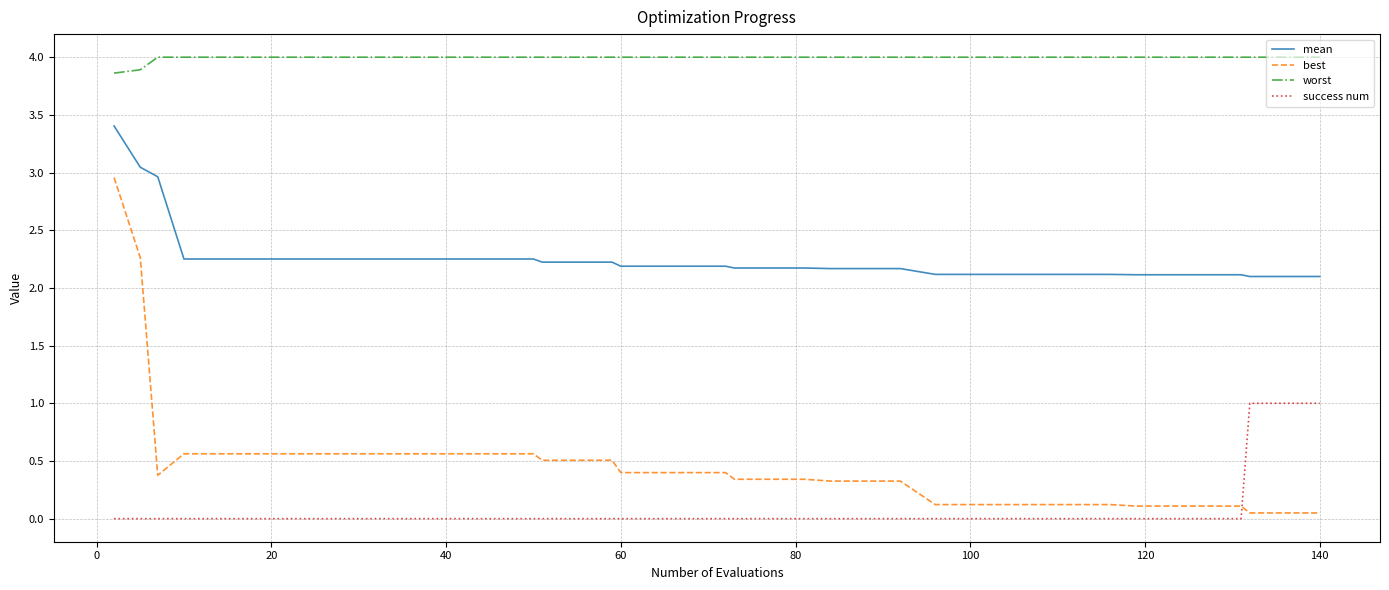

Which series has the widest spread of values?

best